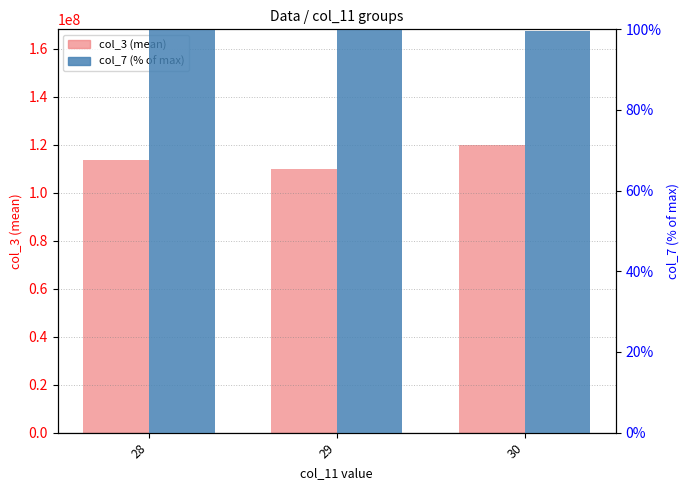

Is it true that col_3 equals 162250306.7 at 28?

False